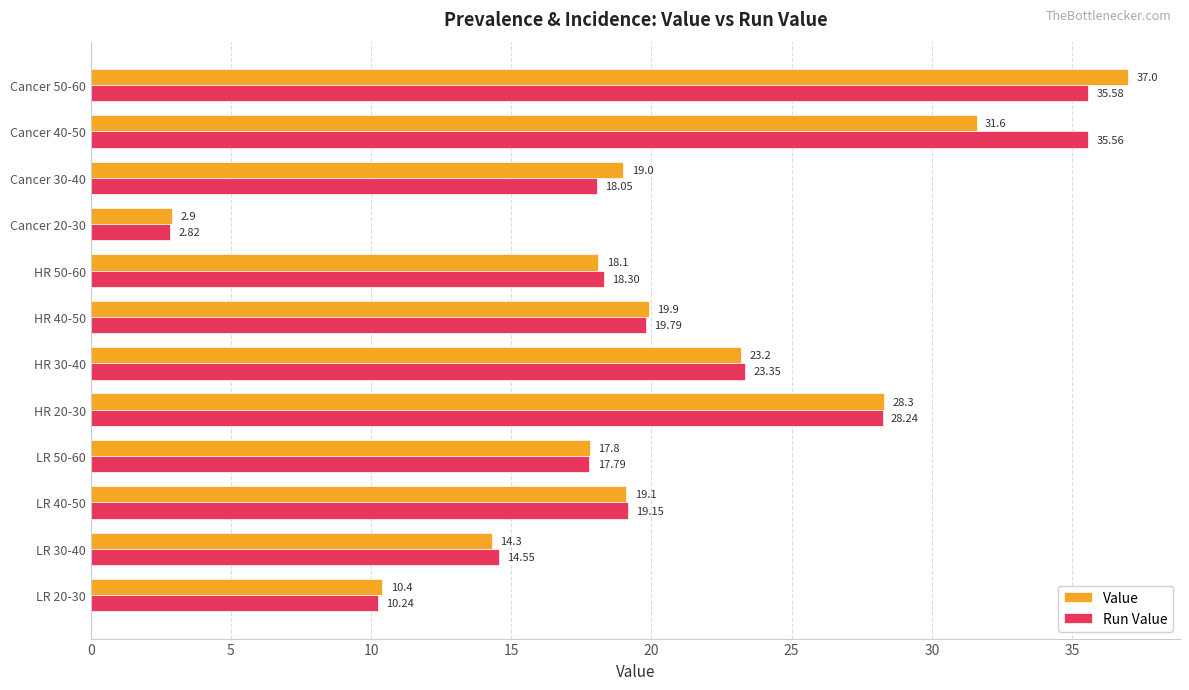

What are all the series names shown in the legend?

Value, Run Value